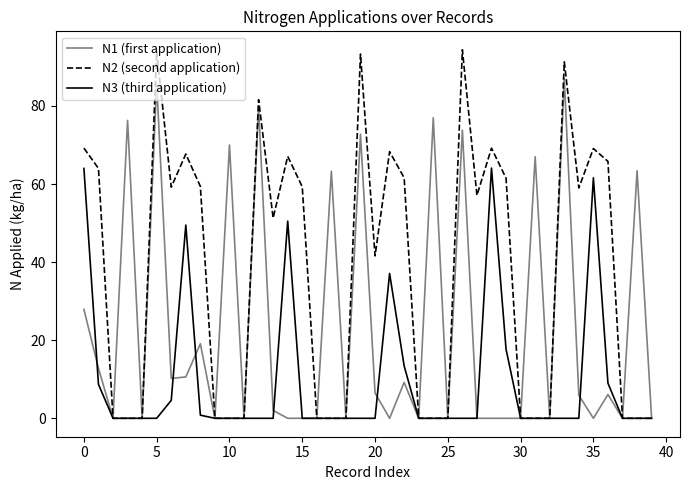

What is the greatest value displayed?

94.4